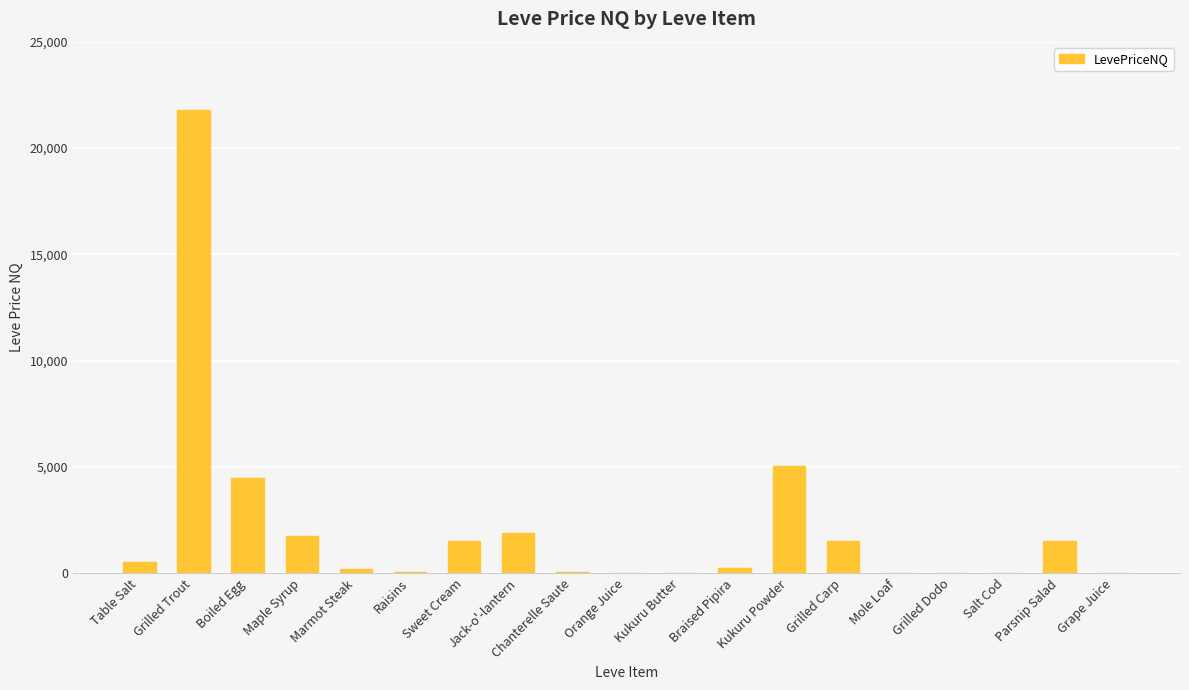

The value at Jack-o'-lantern is 2829.9. True or false?

False